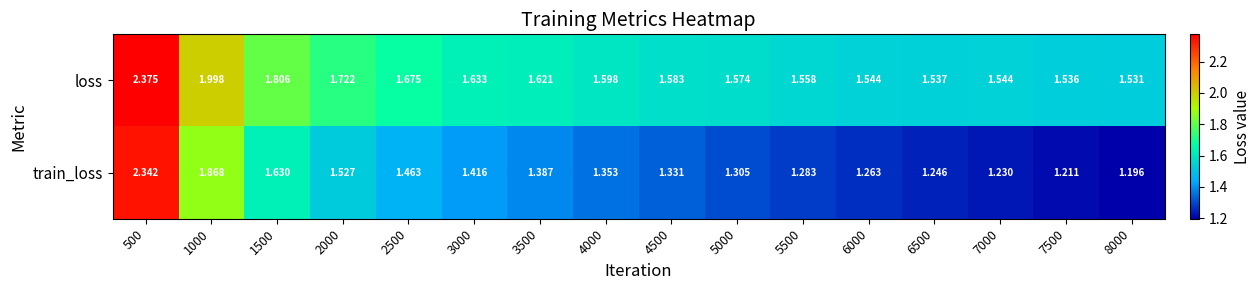

Rank the series by their maximum value, from highest to lowest.

loss, train_loss